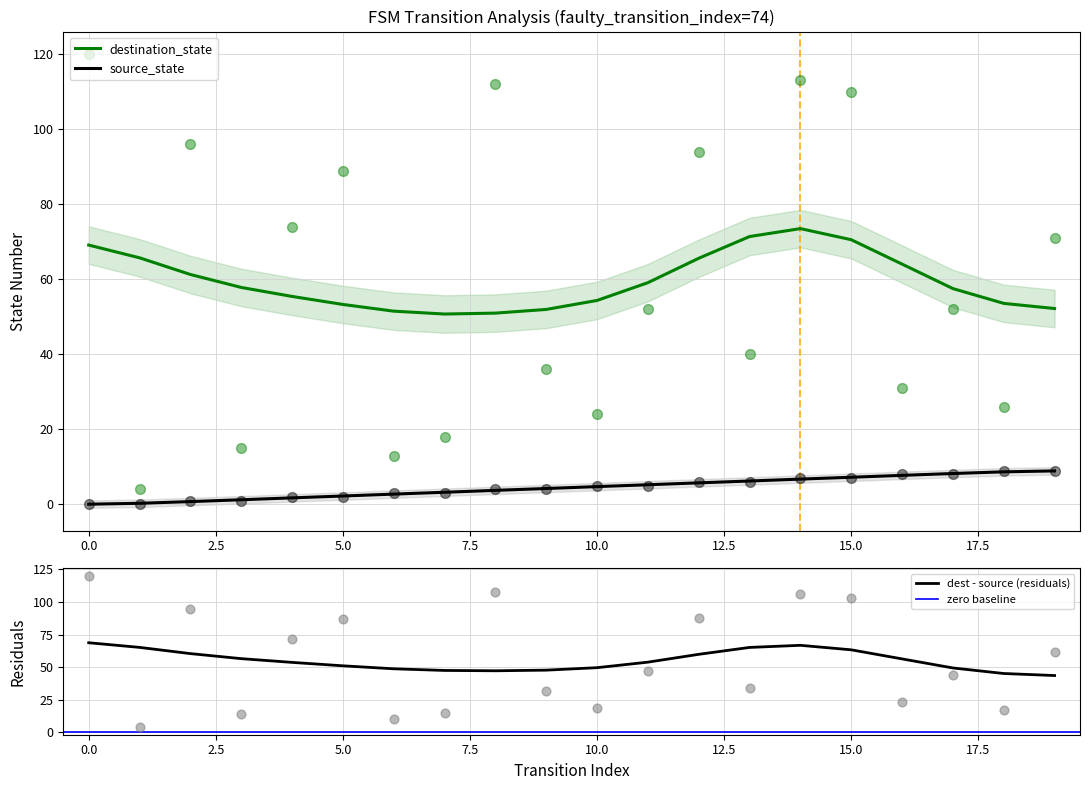

Is the value of destination_state at 6 greater than the value of source_state at 4?

Yes